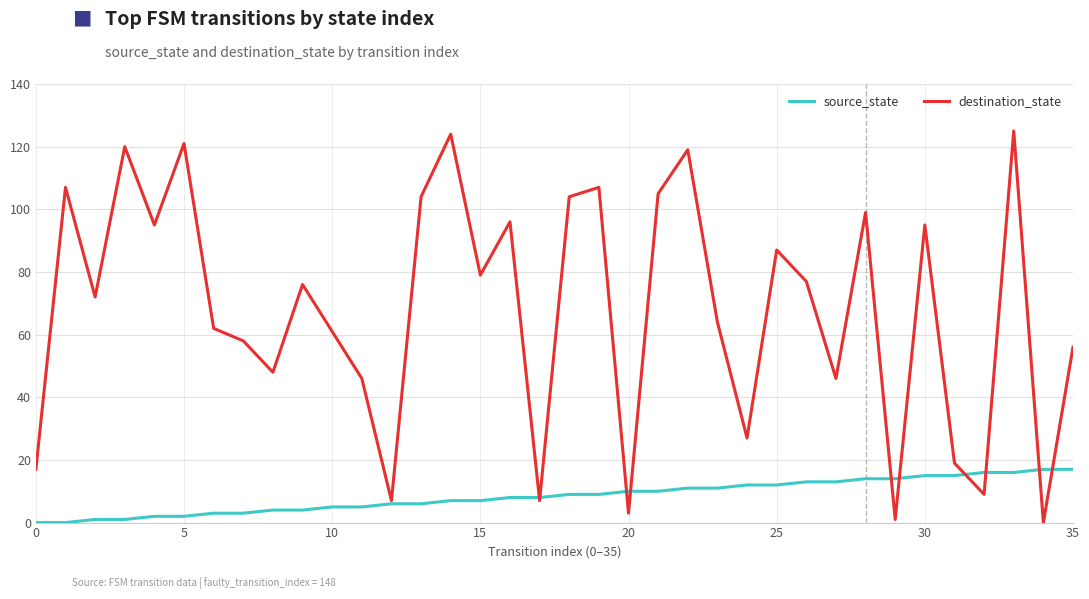

What is the highest value of the destination_state series?

125